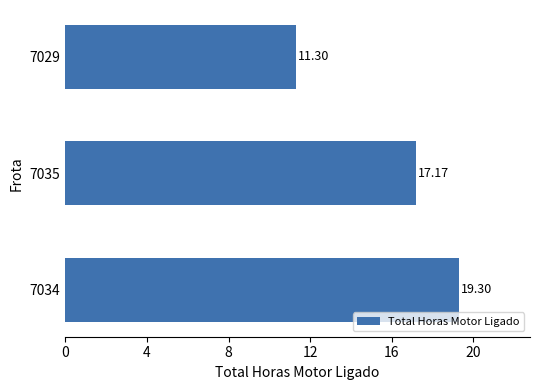

What is the average value?

15.9